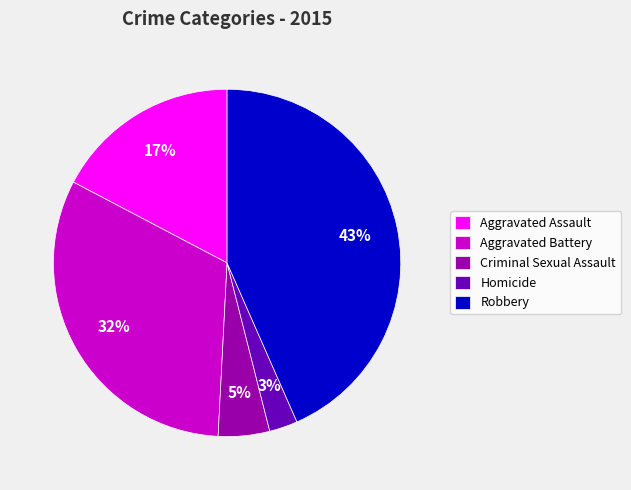

Is there any slice that represents more than half of the pie?

No